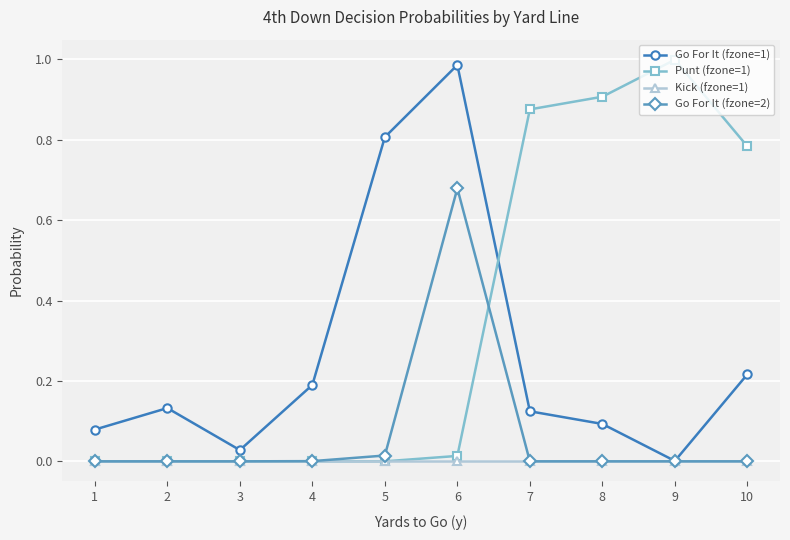

Rank the series by their average value, from lowest to highest.

Kick (fzone=1), Go For It (fzone=2), Go For It (fzone=1), Punt (fzone=1)